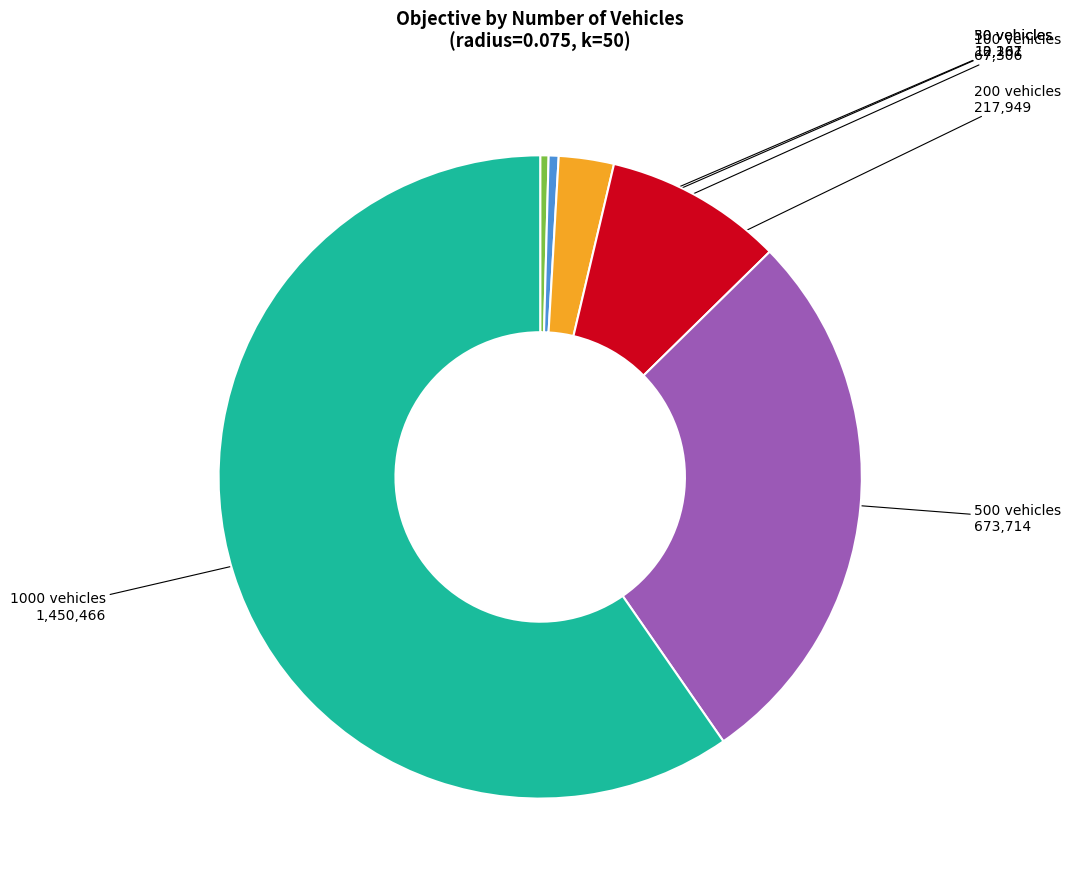

How many slices are in this pie chart?

6